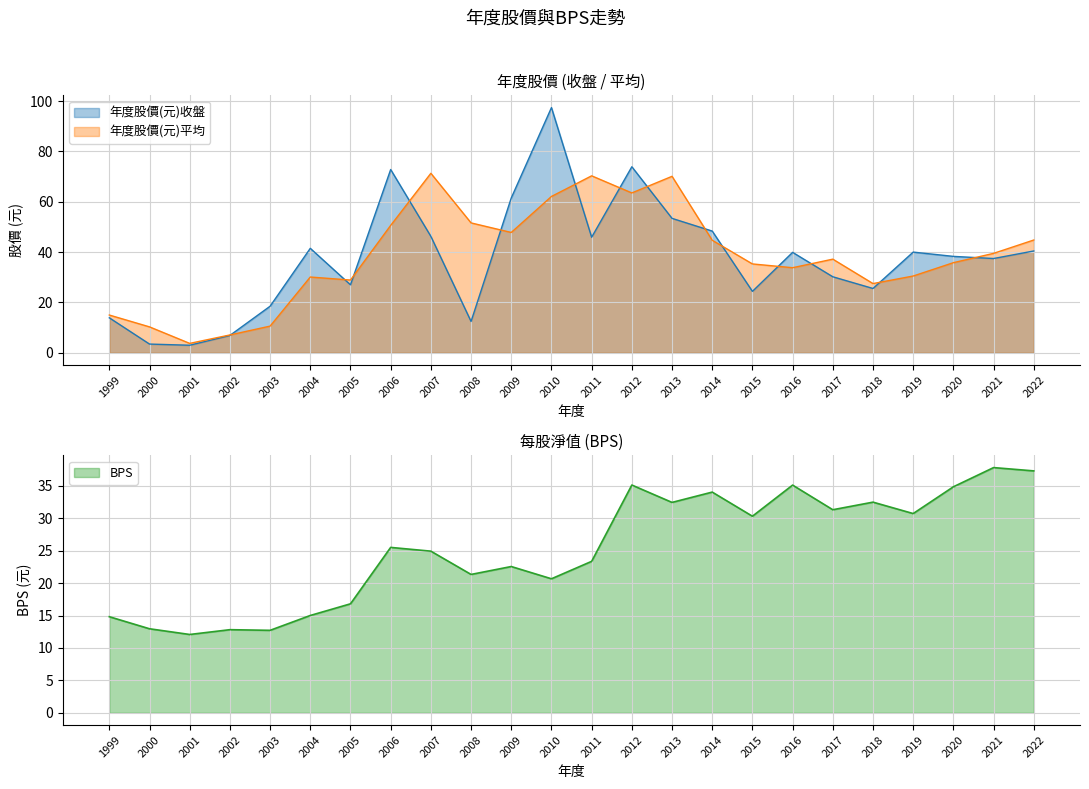

The value of 年度股價(元)平均 at 2010 is 105.1. True or false?

False